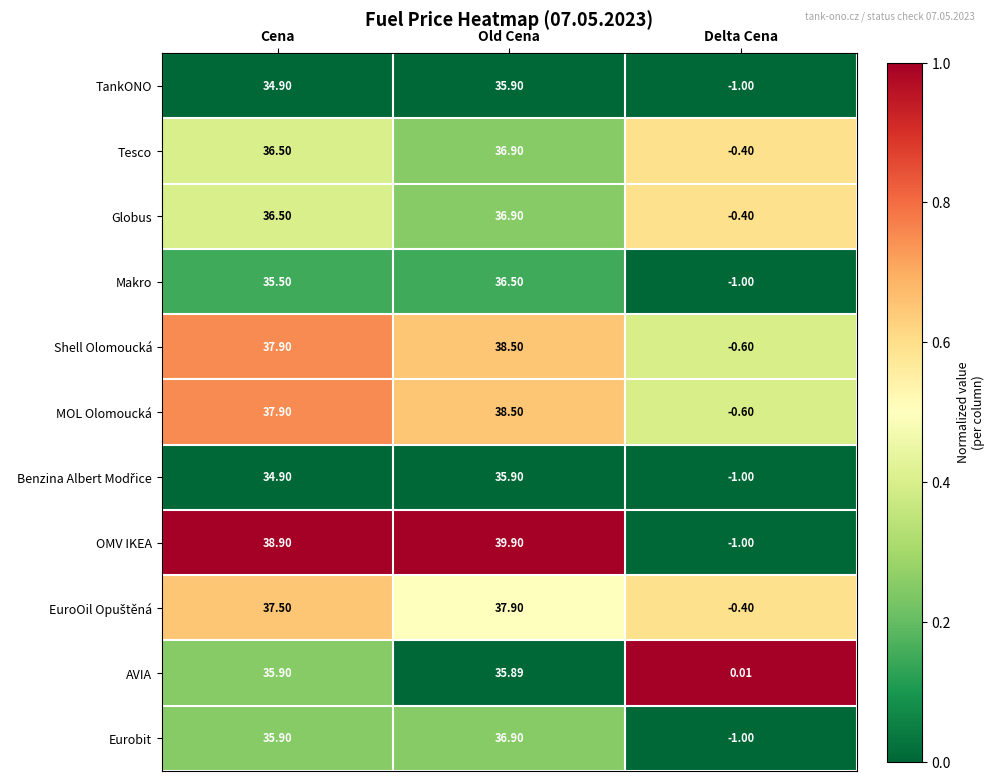

How many series are shown in this chart?

11